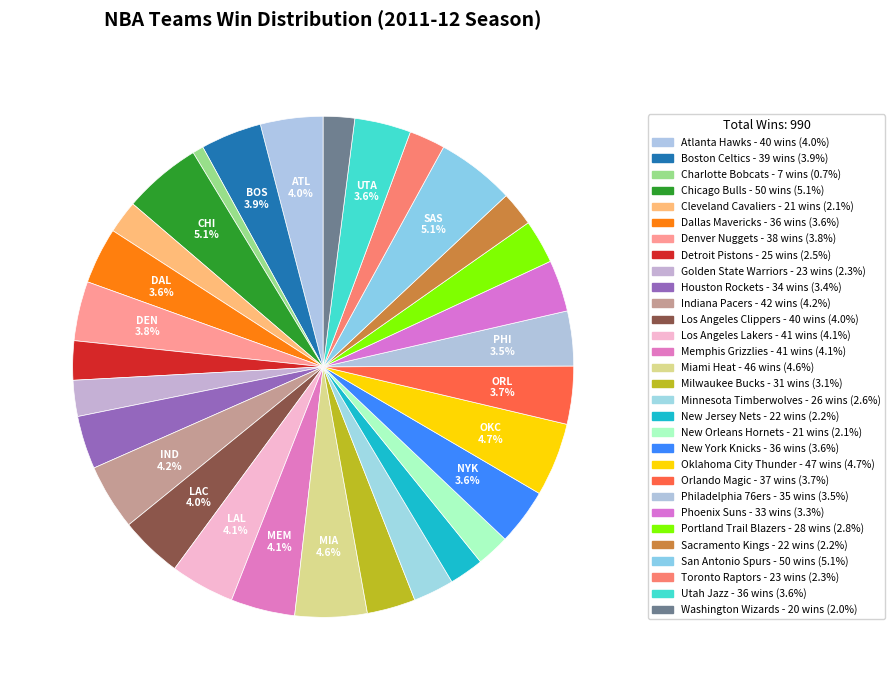

Is New Jersey Nets the majority of the pie?

No